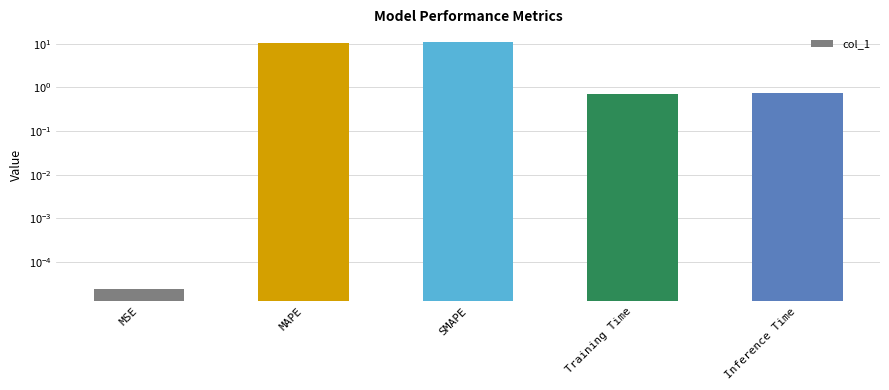

What is the label of the 4th bar from the right?

MAPE